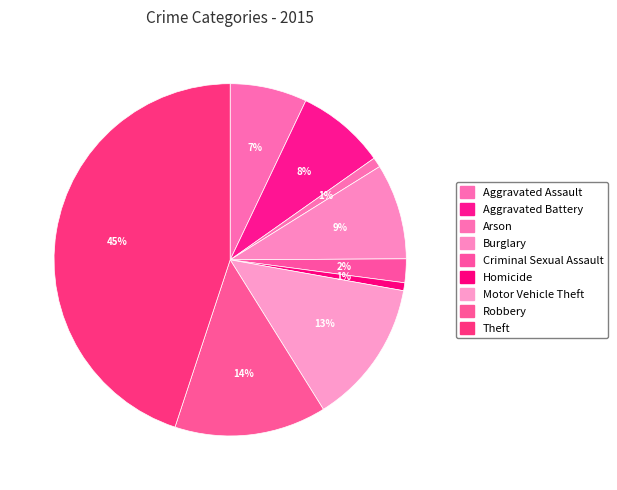

Between Aggravated Battery and Homicide, which is larger?

Aggravated Battery